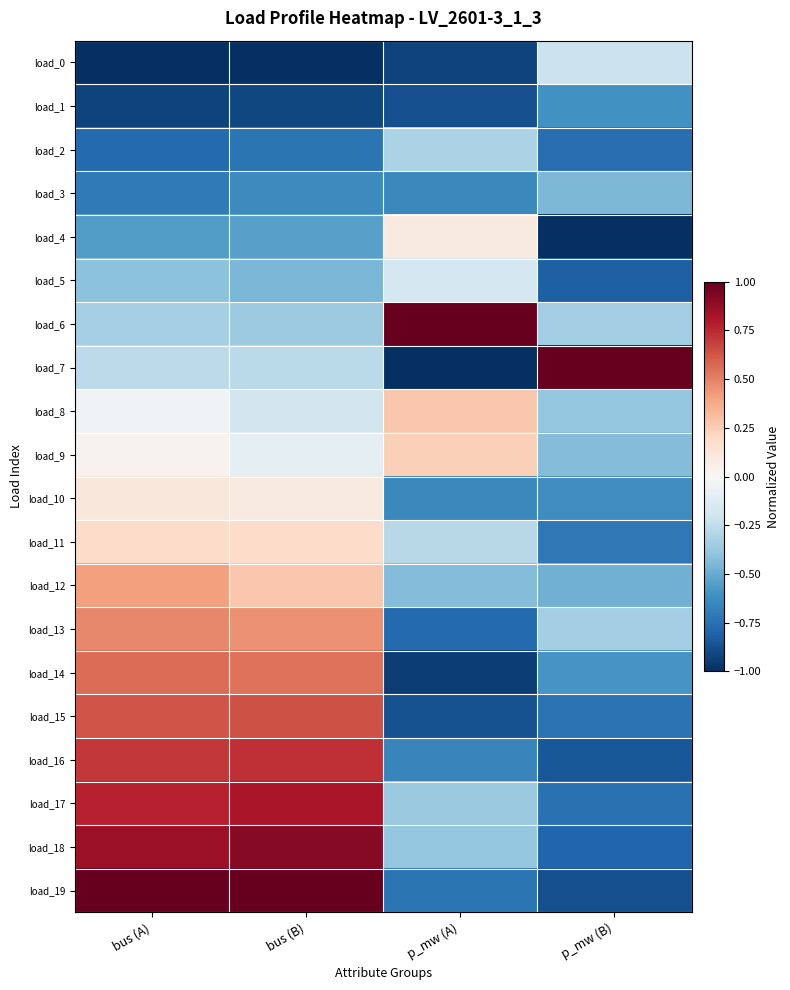

Reading right to left, list all the values displayed in this chart.

load_0: p_mw (B)=-0.2	p_mw (A)=-0.9	bus (B)=-1.0	bus (A)=-1.0
load_1: p_mw (B)=-0.6	p_mw (A)=-0.9	bus (B)=-0.9	bus (A)=-0.9
load_2: p_mw (B)=-0.8	p_mw (A)=-0.3	bus (B)=-0.7	bus (A)=-0.8
load_3: p_mw (B)=-0.5	p_mw (A)=-0.6	bus (B)=-0.6	bus (A)=-0.7
load_4: p_mw (B)=-1.0	p_mw (A)=0.1	bus (B)=-0.5	bus (A)=-0.6
load_5: p_mw (B)=-0.8	p_mw (A)=-0.2	bus (B)=-0.5	bus (A)=-0.4
load_6: p_mw (B)=-0.3	p_mw (A)=1.0	bus (B)=-0.4	bus (A)=-0.3
load_7: p_mw (B)=1.0	p_mw (A)=-1.0	bus (B)=-0.3	bus (A)=-0.3
load_8: p_mw (B)=-0.4	p_mw (A)=0.3	bus (B)=-0.2	bus (A)=-0.0
load_9: p_mw (B)=-0.4	p_mw (A)=0.2	bus (B)=-0.1	bus (A)=0.0
load_10: p_mw (B)=-0.6	p_mw (A)=-0.6	bus (B)=0.1	bus (A)=0.1
load_11: p_mw (B)=-0.7	p_mw (A)=-0.3	bus (B)=0.2	bus (A)=0.2
load_12: p_mw (B)=-0.5	p_mw (A)=-0.4	bus (B)=0.3	bus (A)=0.4
load_13: p_mw (B)=-0.3	p_mw (A)=-0.8	bus (B)=0.5	bus (A)=0.5
load_14: p_mw (B)=-0.6	p_mw (A)=-0.9	bus (B)=0.5	bus (A)=0.6
load_15: p_mw (B)=-0.7	p_mw (A)=-0.9	bus (B)=0.6	bus (A)=0.6
load_16: p_mw (B)=-0.8	p_mw (A)=-0.7	bus (B)=0.7	bus (A)=0.7
load_17: p_mw (B)=-0.7	p_mw (A)=-0.4	bus (B)=0.8	bus (A)=0.8
load_18: p_mw (B)=-0.8	p_mw (A)=-0.4	bus (B)=0.9	bus (A)=0.9
load_19: p_mw (B)=-0.9	p_mw (A)=-0.7	bus (B)=1.0	bus (A)=1.0